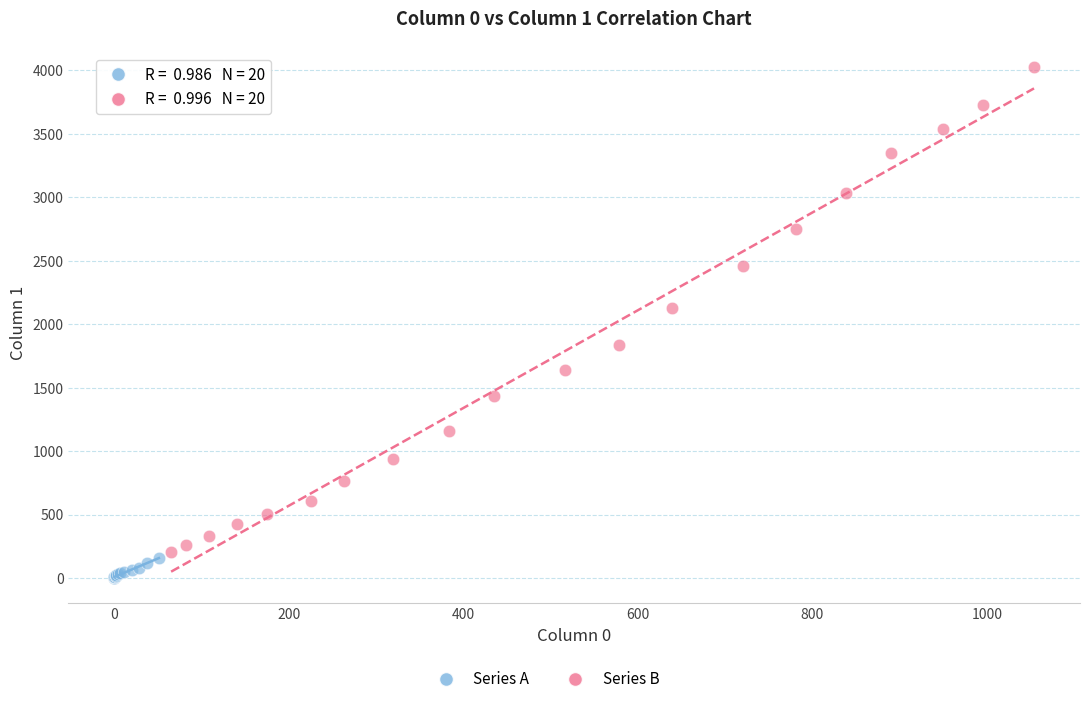

Which series contains the lowest Y value?

Series A